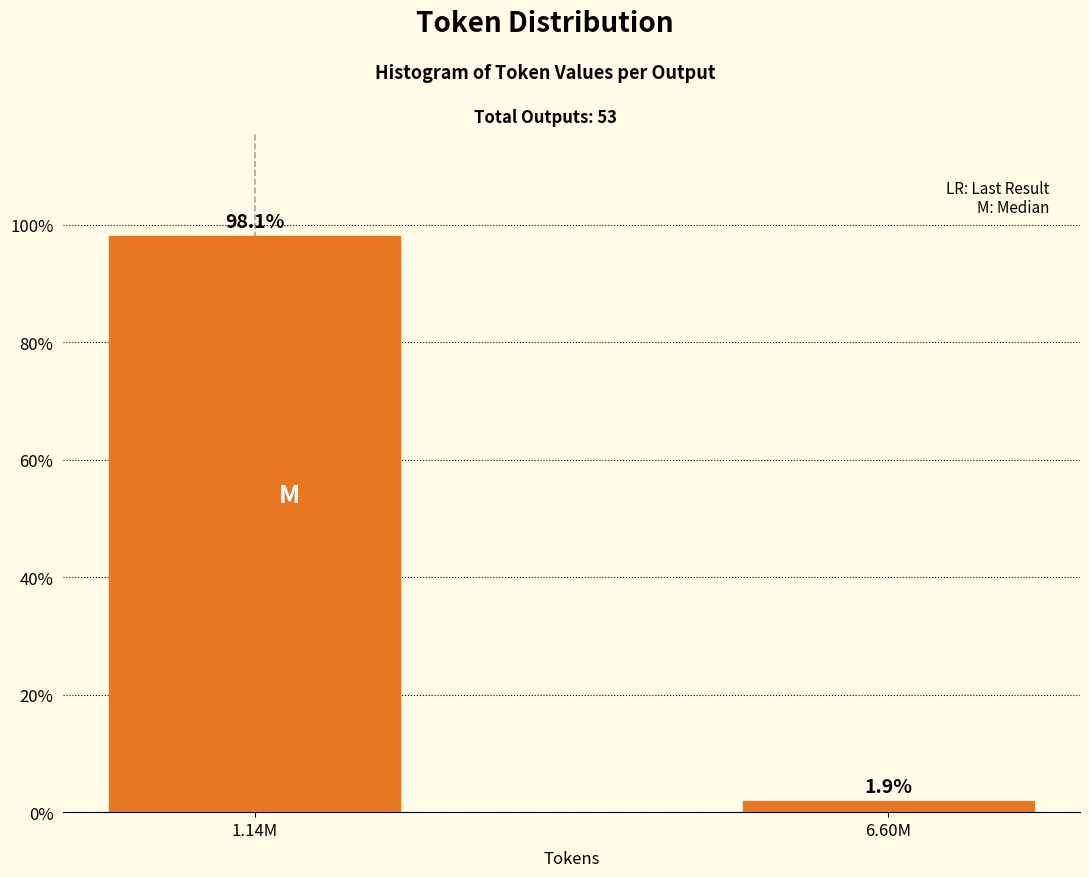

Reading left to right, what are all the values shown in this chart?

1.14M=98.1	6.60M=1.9